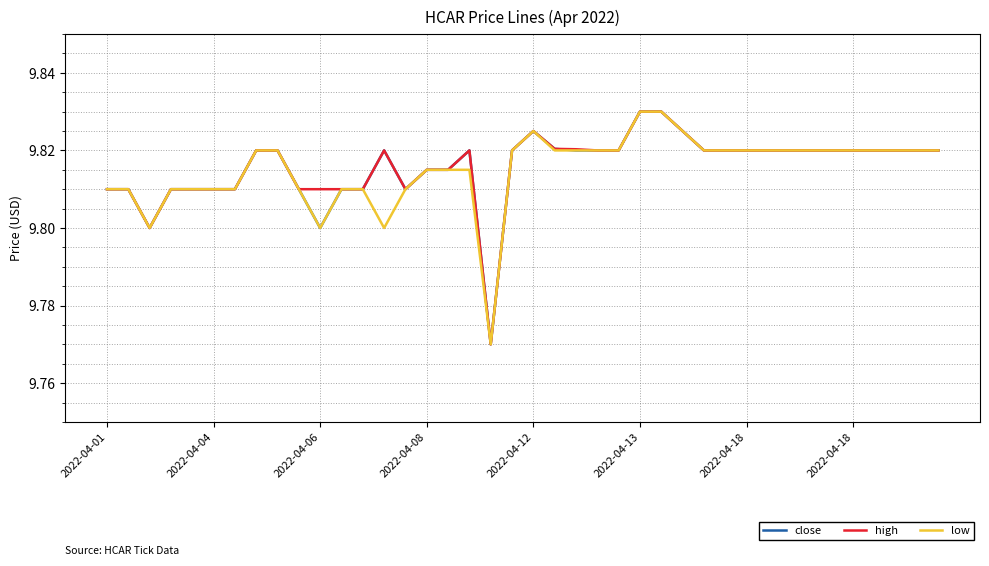

What is the minimum value shown in the chart?

9.8